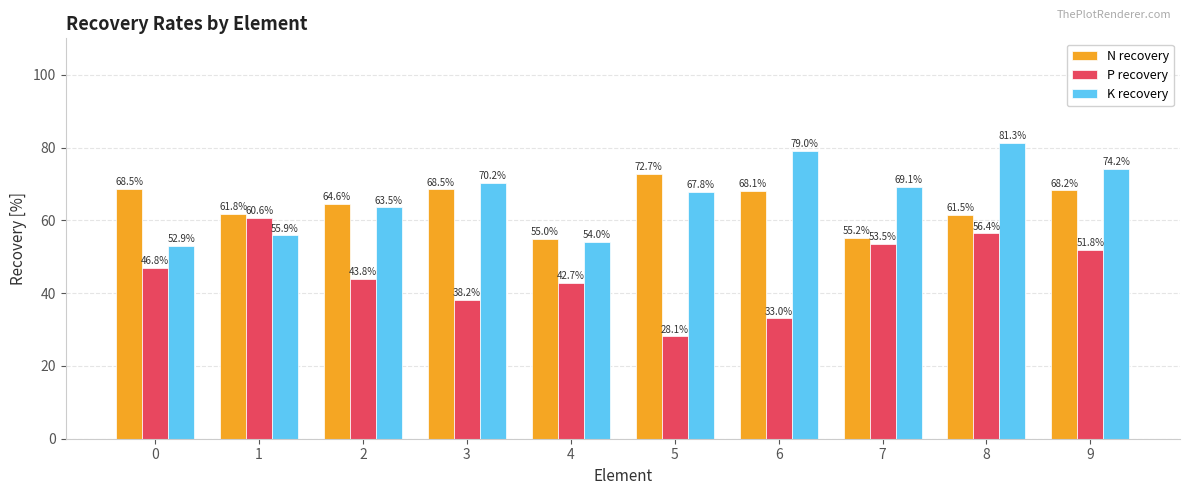

What is the spread (max minus min) of values at 0?

21.7